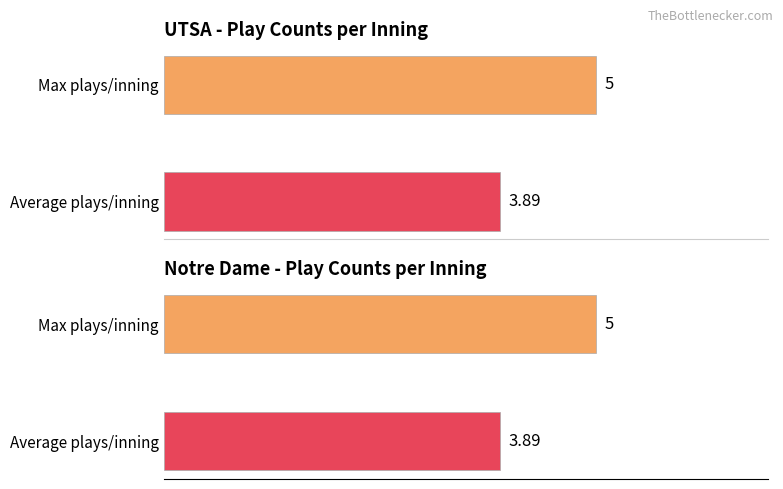

What is the sum of the Notre Dame values at Max plays/inning and Average plays/inning?

8.9